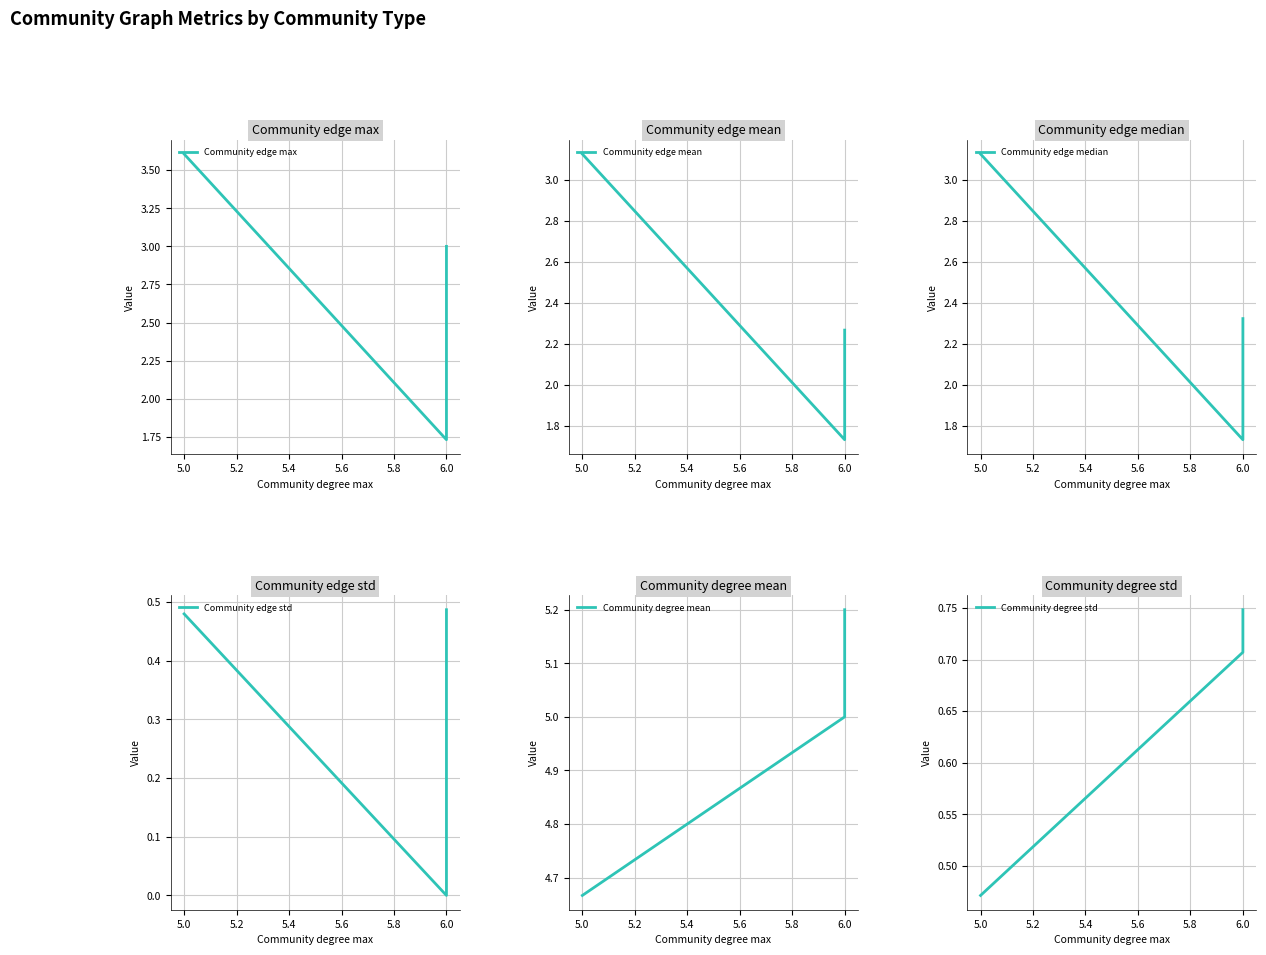

Reading left to right, list all the values displayed in this chart.

Community edge max: 3.6	3.6	1.7	1.7	3.0	3.0
Community edge mean: 3.1	3.1	1.7	1.7	2.3	2.3
Community edge median: 3.1	3.1	1.7	1.7	2.3	2.3
Community edge std: 0.5	0.5	0.0	0.0	0.5	0.5
Community degree mean: 4.7	4.7	5.0	5.0	5.2	5.2
Community degree std: 0.5	0.5	0.7	0.7	0.7	0.7